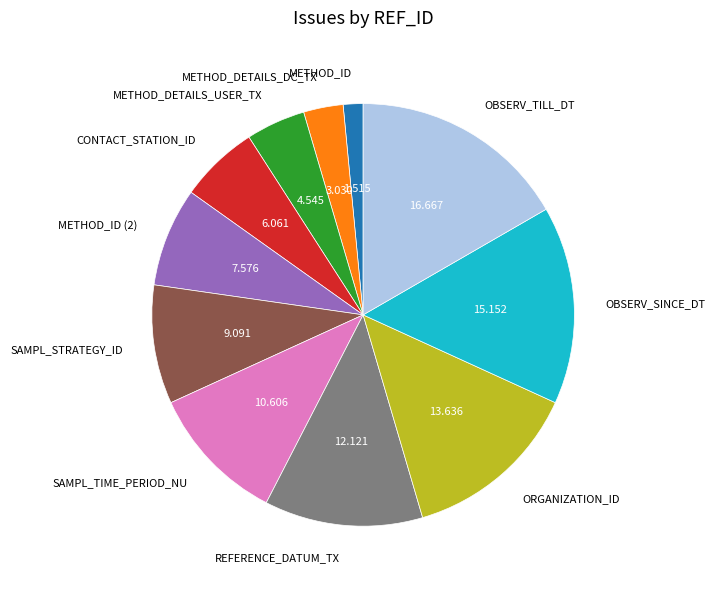

What is the largest slice in the pie chart?

OBSERV_TILL_DT